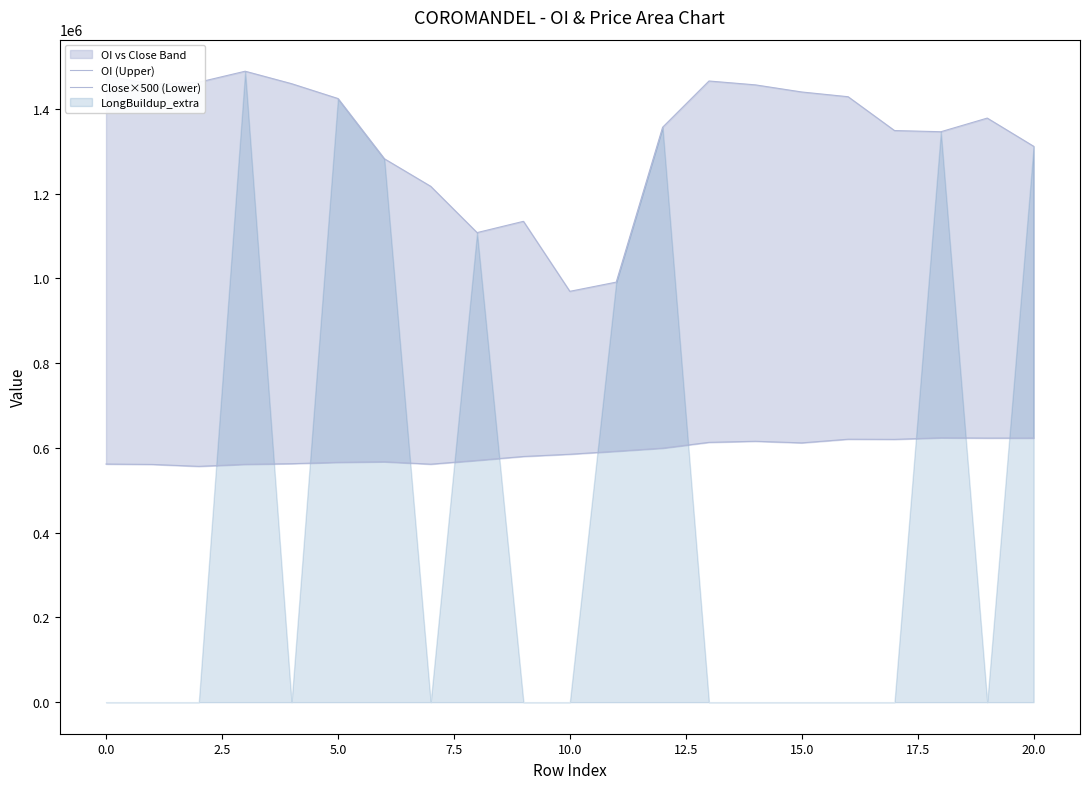

Which has a higher value, 17.5 or 13?

13